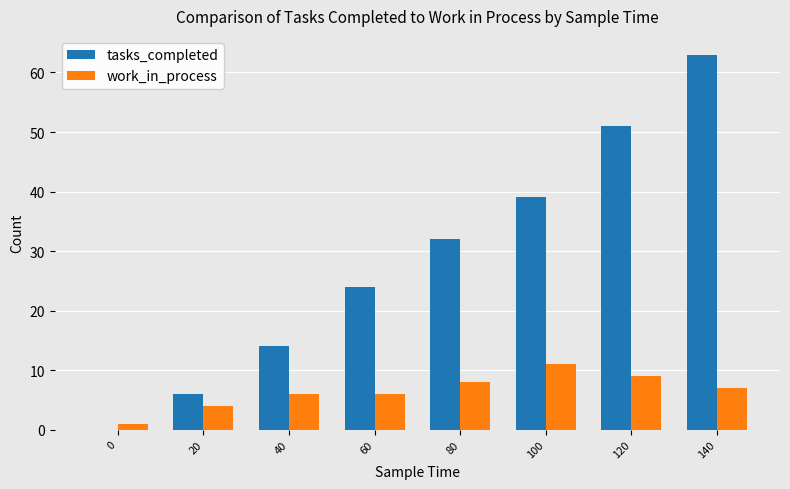

Between 40 and 140, which series saw the biggest shift?

tasks_completed